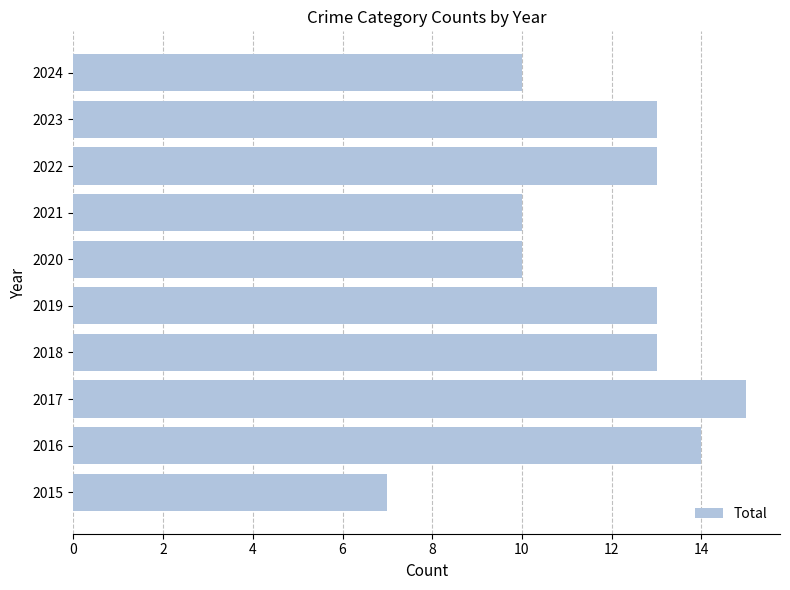

Is it true that the value at 2018 is 17?

False